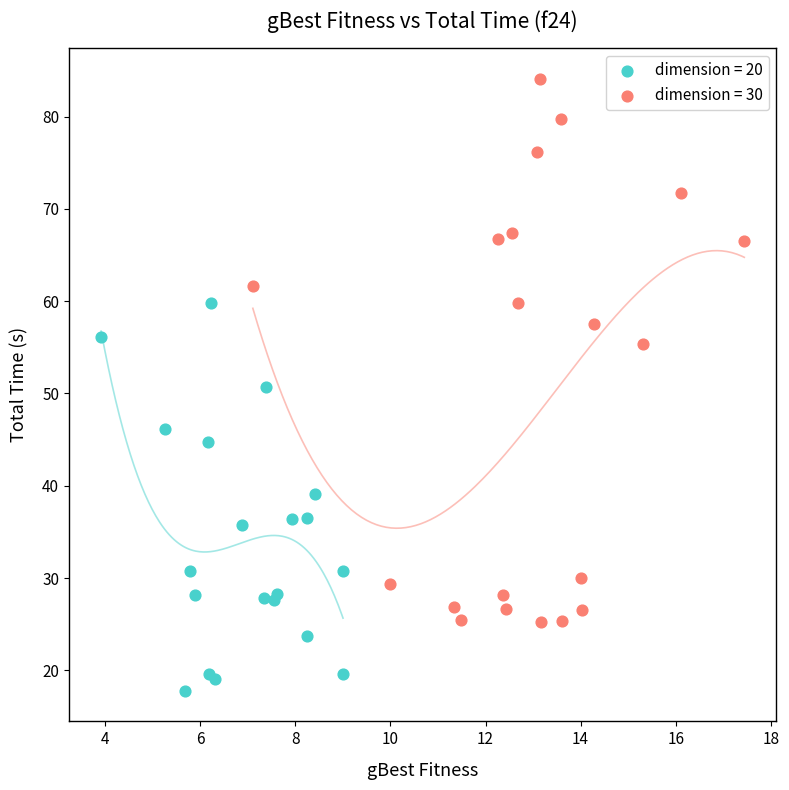

Which series reaches the maximum Y coordinate?

dimension = 30